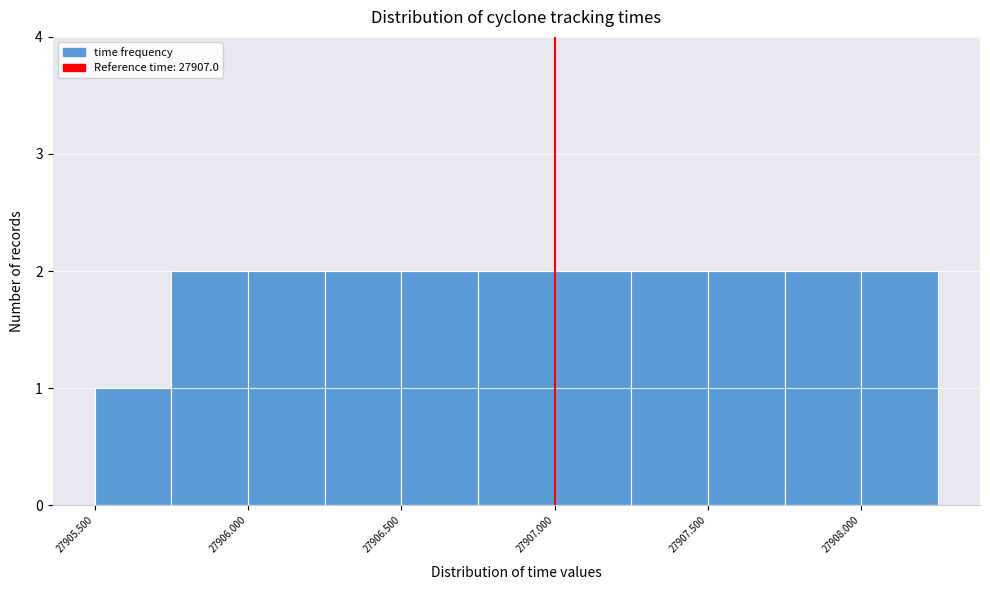

What is the height of the bar covering 27907.75 to 27908.00 on the x-axis? The values are not printed on the chart, so give them approximately, as read against the axis.

2